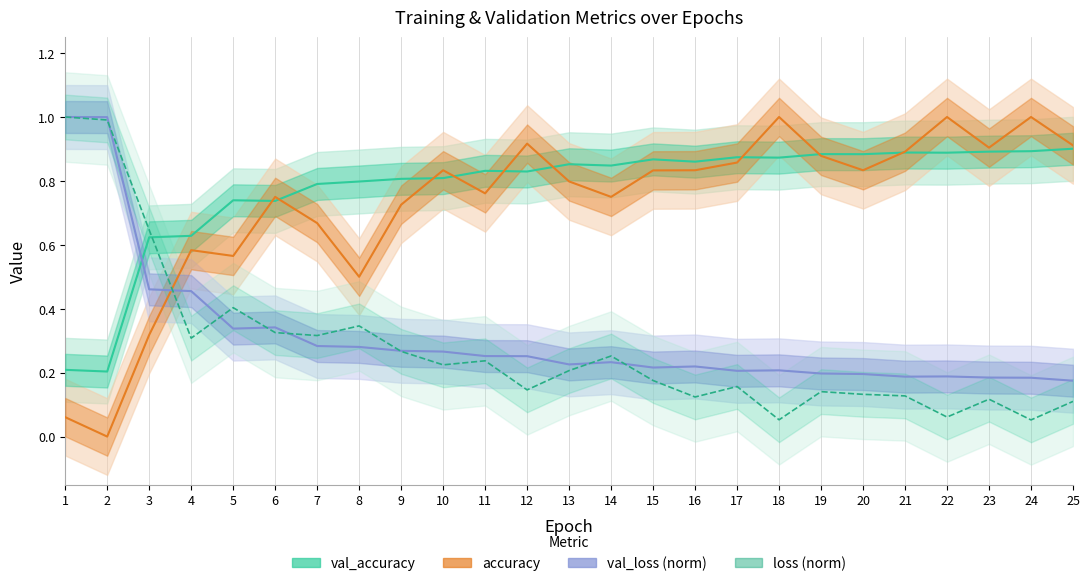

Which category has the highest value in the accuracy series?

18